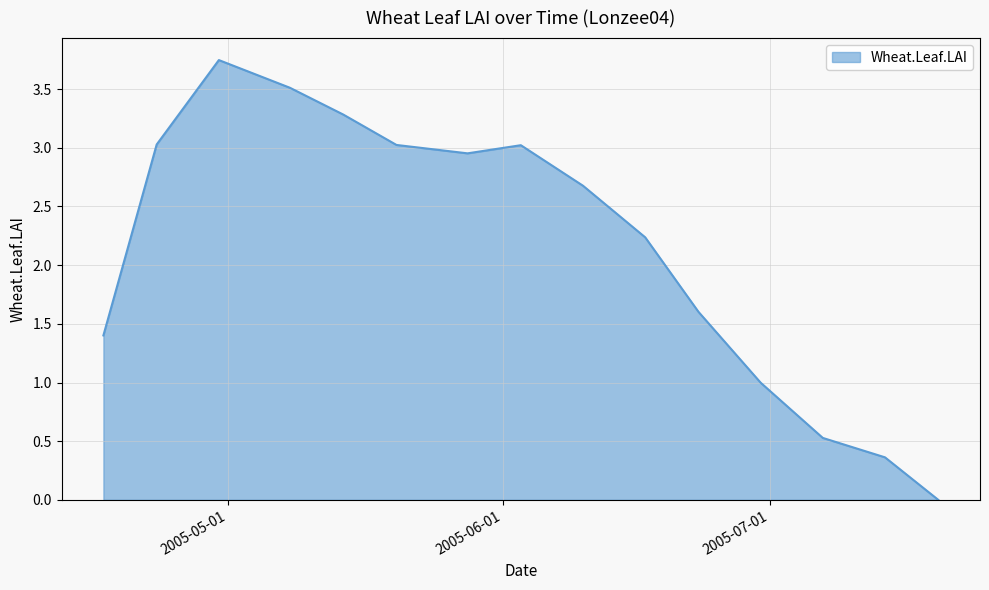

Reading left to right, what are all the values shown in this chart?

2005-04-17=1.4	2005-04-23=3.0	2005-04-30=3.7	2005-05-08=3.5	2005-05-14=3.3	2005-05-20=3.0	2005-05-28=3.0	2005-06-03=3.0	2005-06-10=2.7	2005-06-17=2.2	2005-06-23=1.6	2005-06-30=1.0	2005-07-07=0.5	2005-07-14=0.4	2005-07-20=0.0